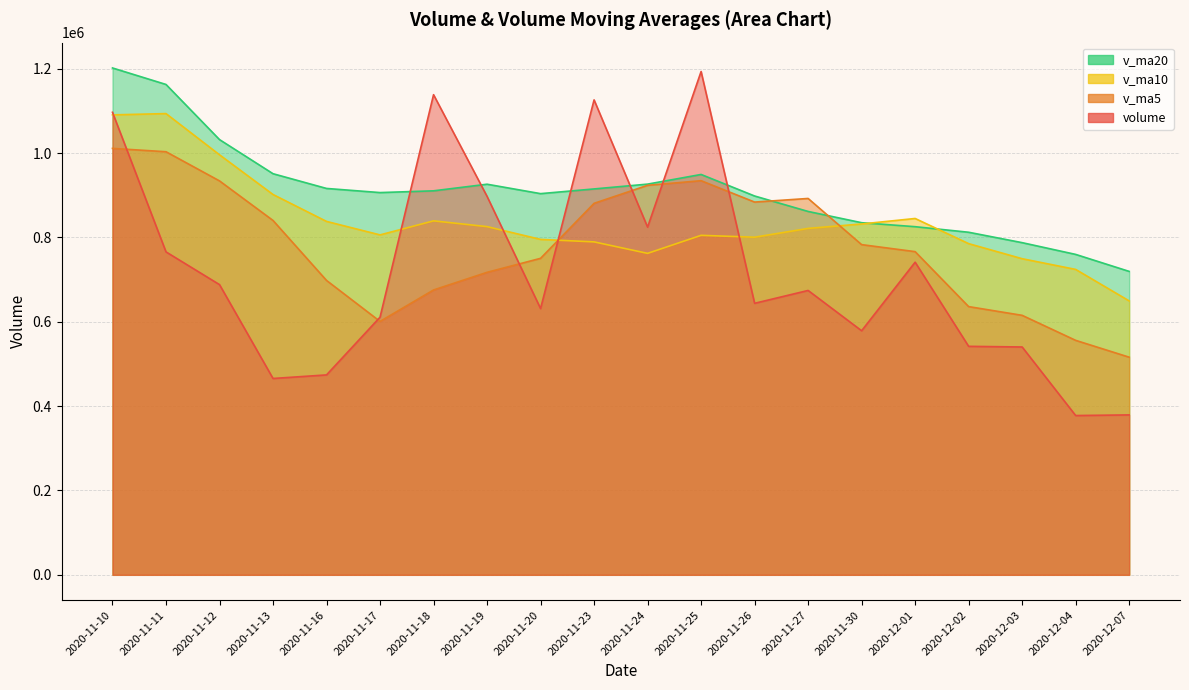

Is it true that v_ma10 equals 1093801.4 at 2020-11-11?

True